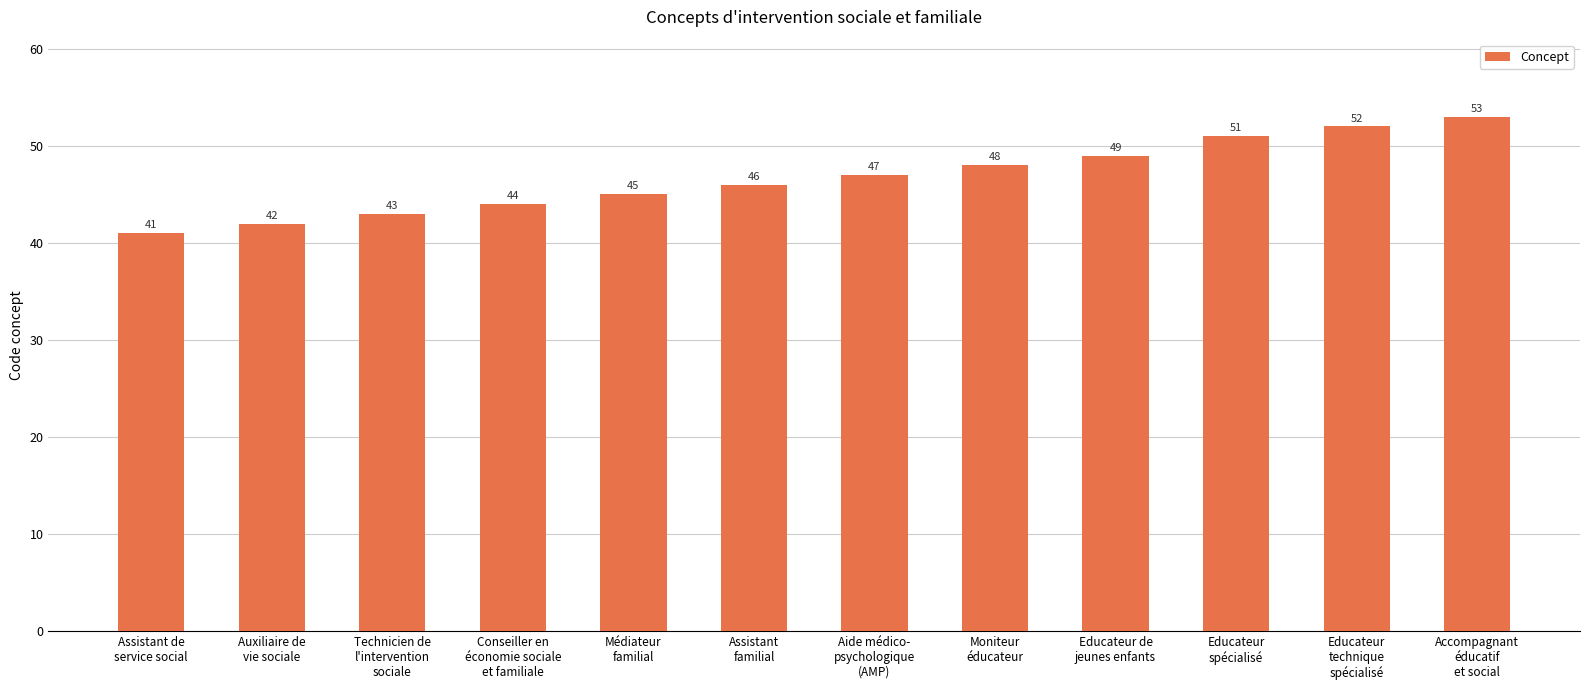

The chart shows a value of 45 at Médiateur
familial. True or false?

True